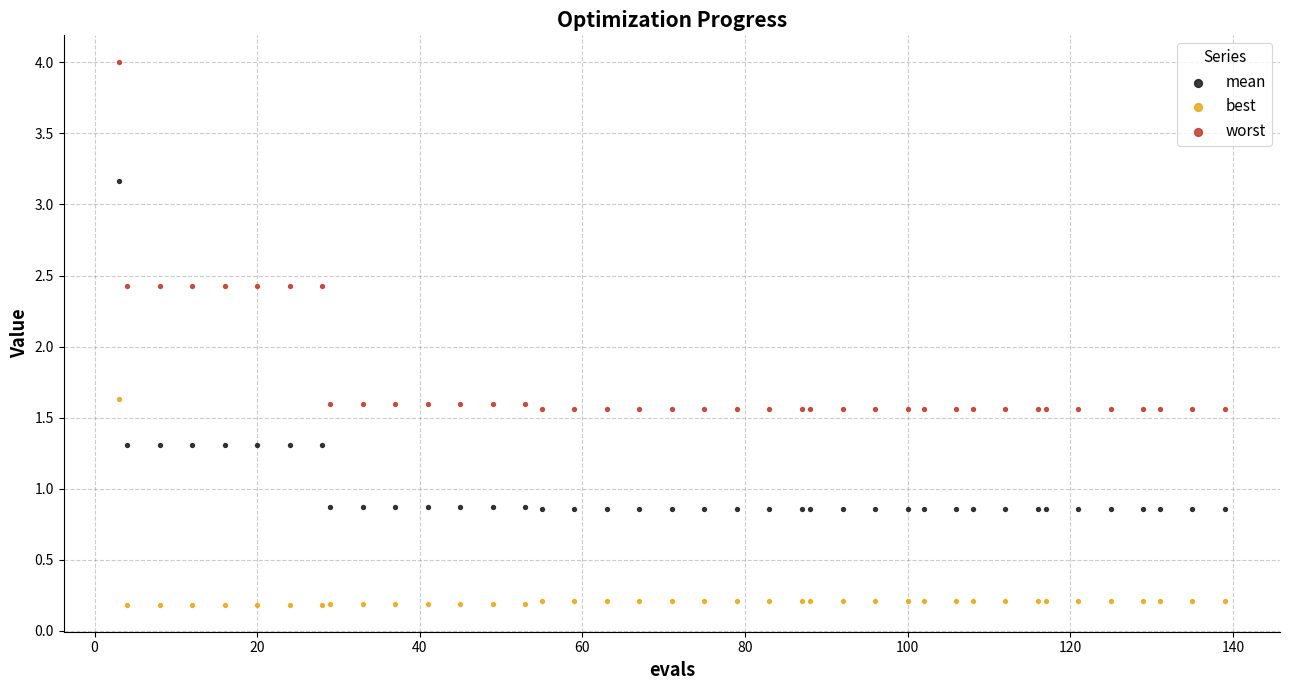

Which series reaches the minimum Y coordinate?

best